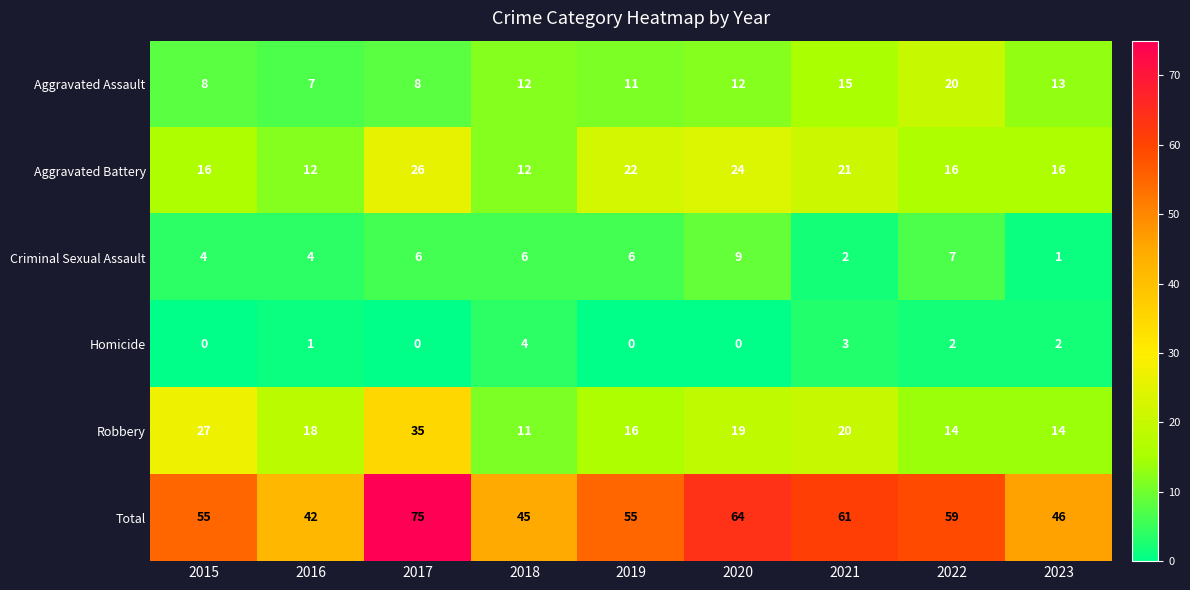

True or false: Aggravated Assault has a value of 8 at 2015.

True